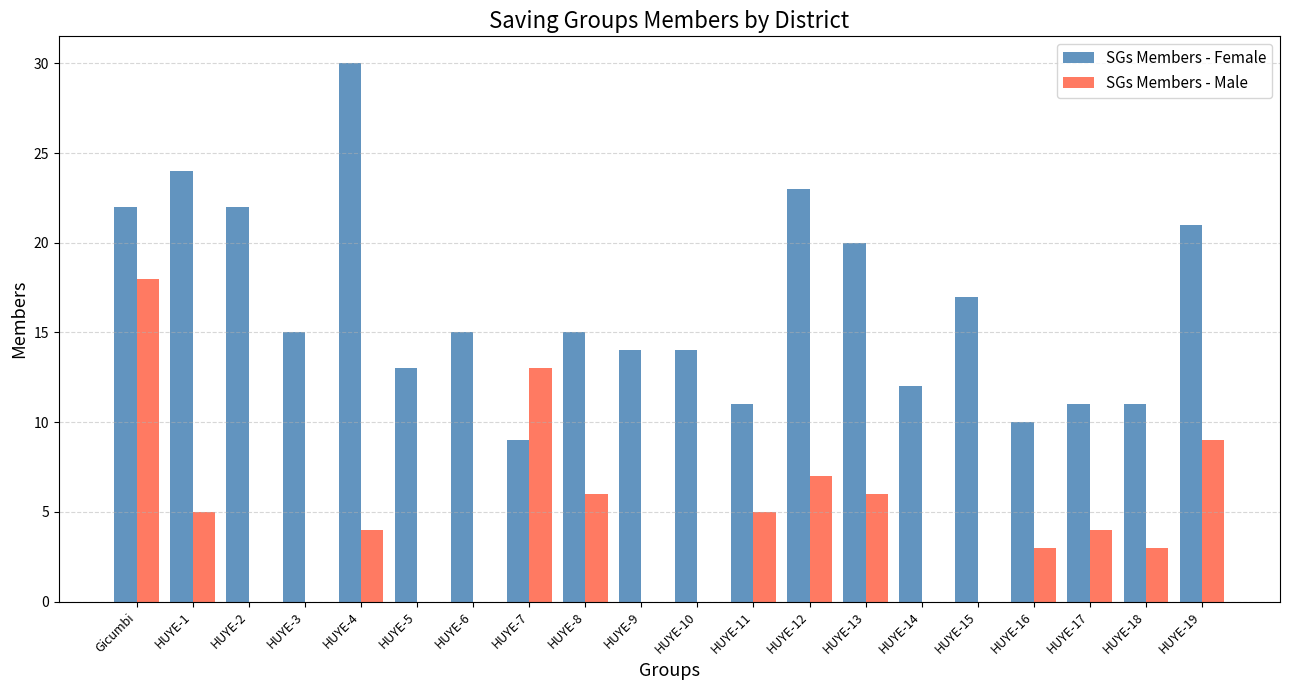

True or false: SGs Members - Male has a value of 6 at HUYE-13.

True